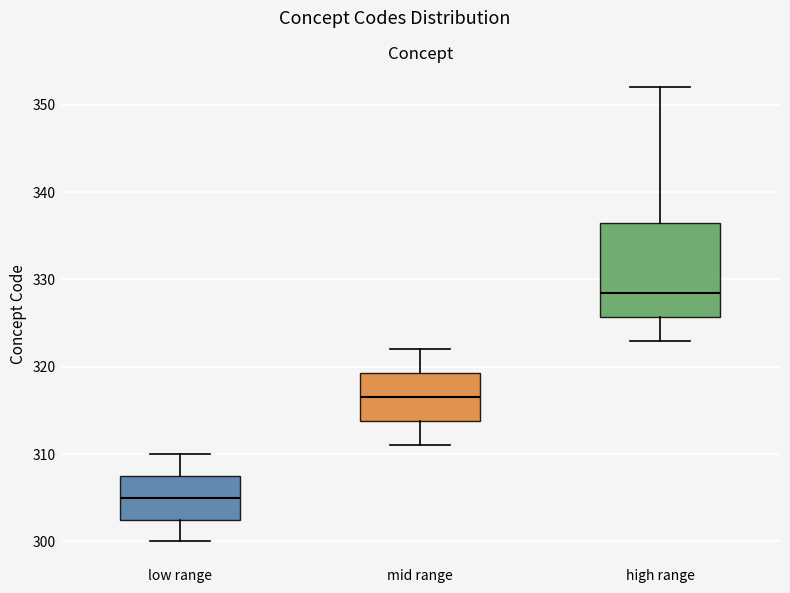

Reading left to right, transcribe this box plot: for each box, give where its median line is, the range the box spans, and where its two whiskers end, as read against the y-axis. The values are not printed on the chart, so give them approximately, as read against the axis.

low range: median 305, box 303 to 308, whiskers 300 to 310
mid range: median 317, box 314 to 319, whiskers 311 to 322
high range: median 329, box 326 to 337, whiskers 323 to 352